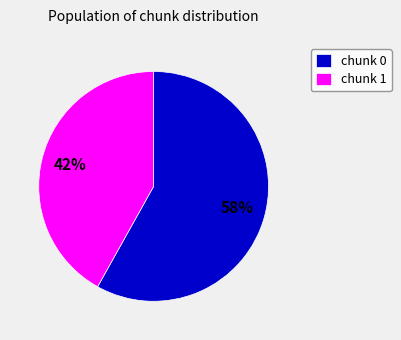

The chunk 1 slice represents 33% of the pie. True or false?

False